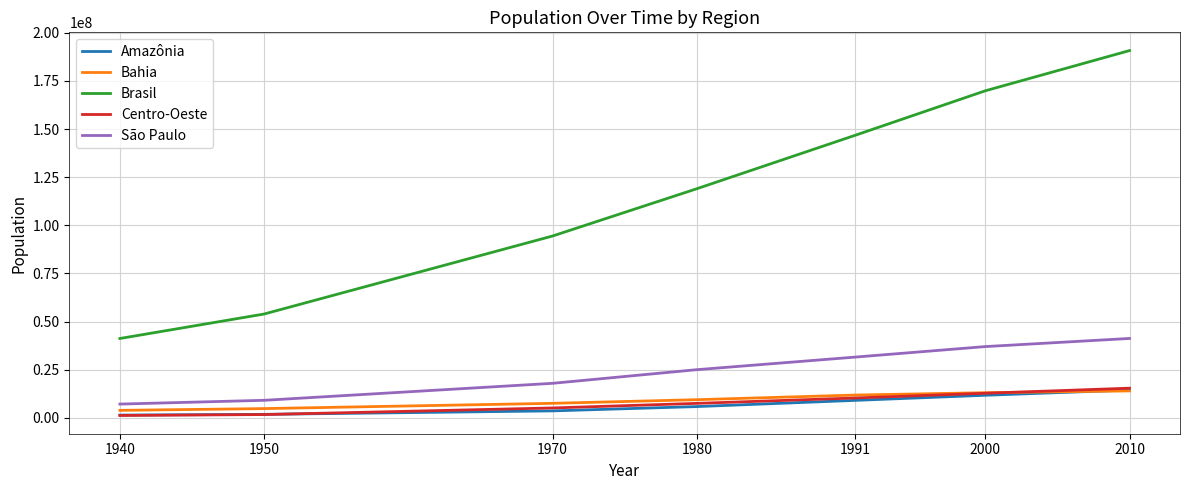

True or false: Amazônia and São Paulo cross at least once.

False